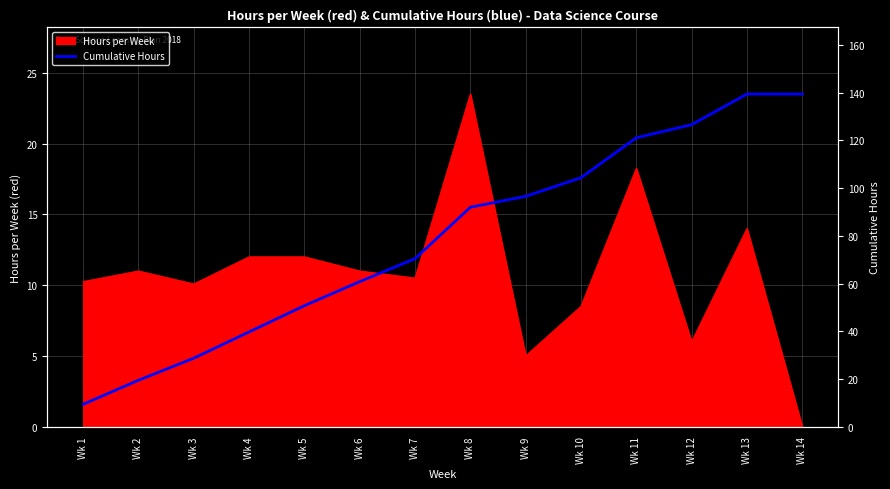

Where does the data first go above 15?

Wk 8